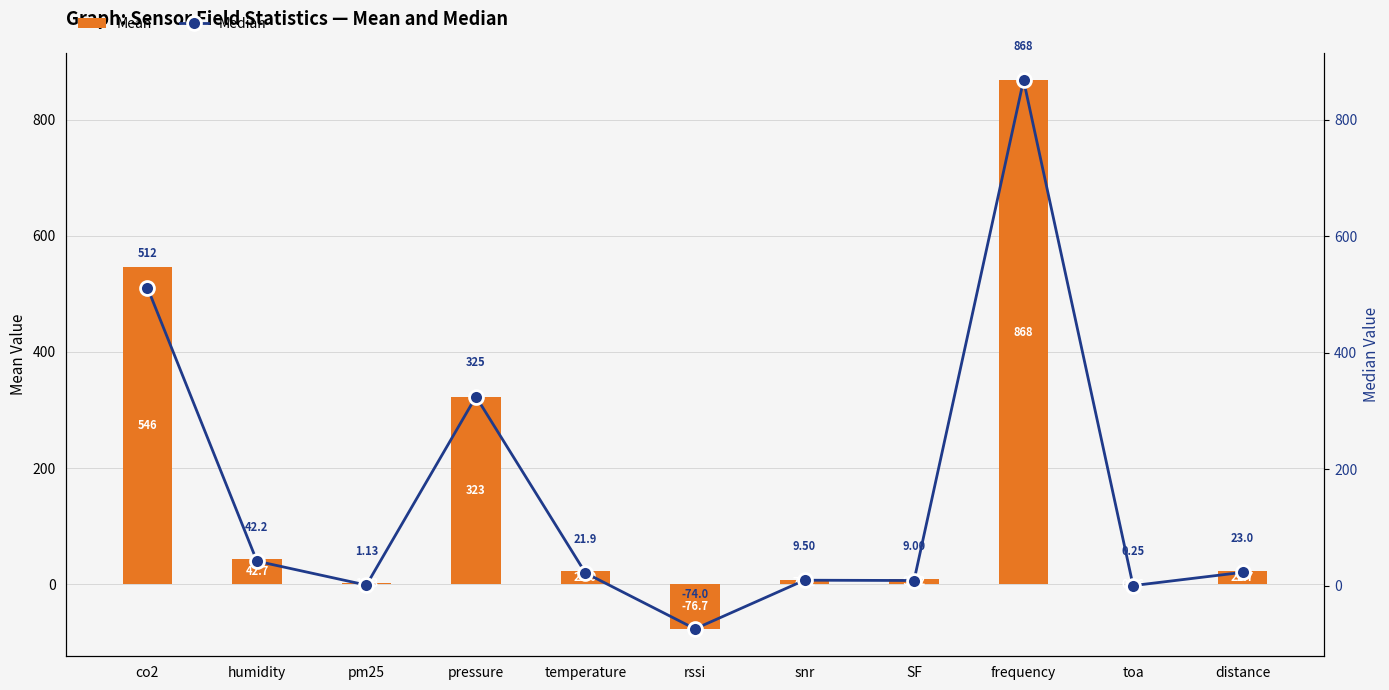

How many groups of bars are there?

11